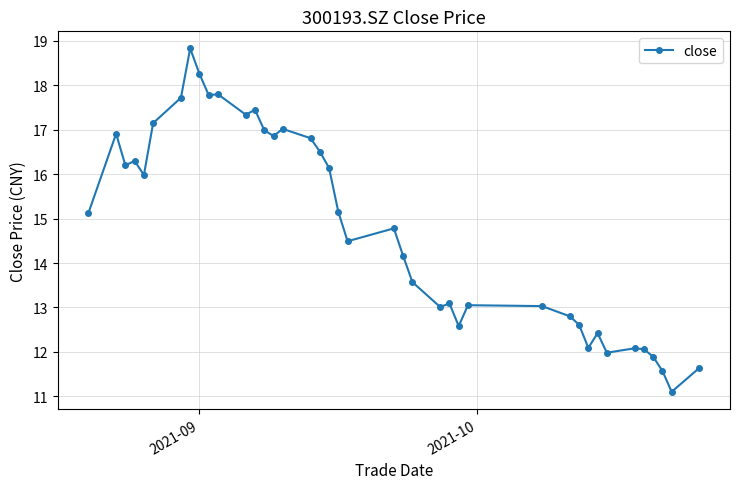

What is the value of the 15th point from the left?

16.9